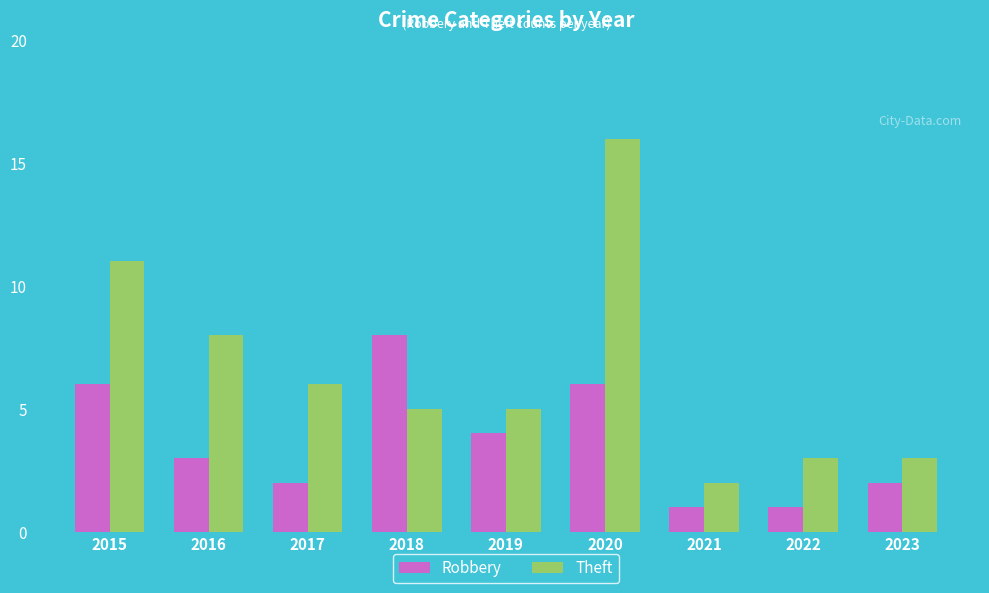

What is the difference between the highest and lowest values at 2016?

5